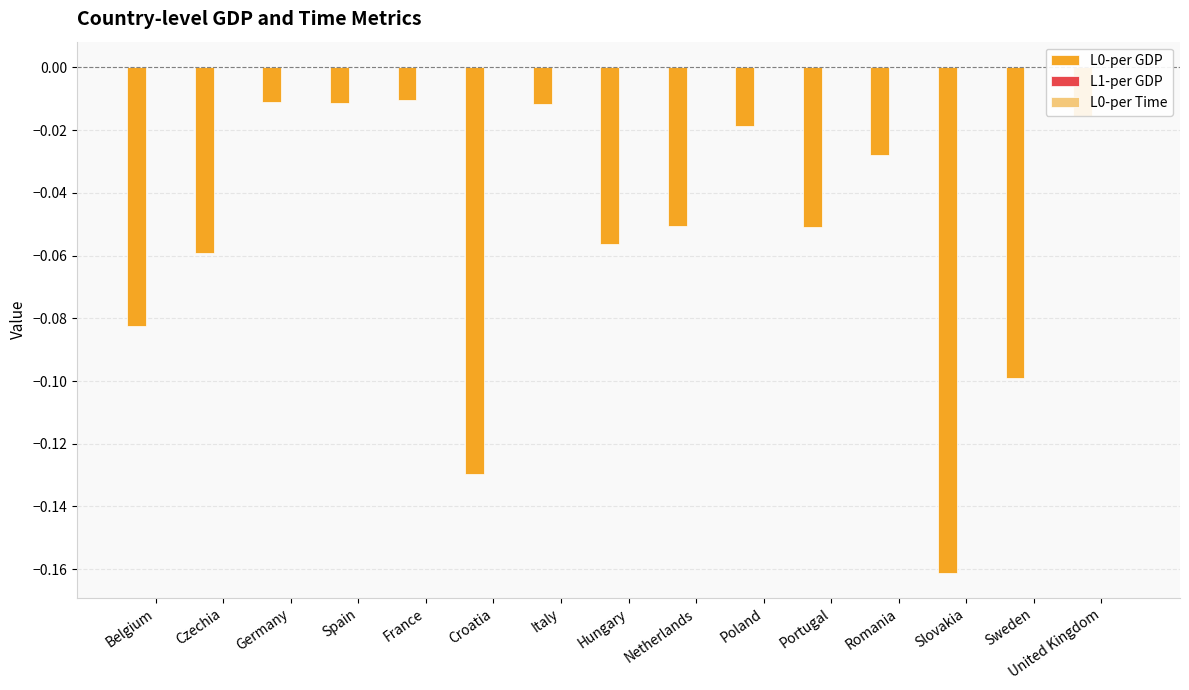

Between Belgium and France, which is larger?

France